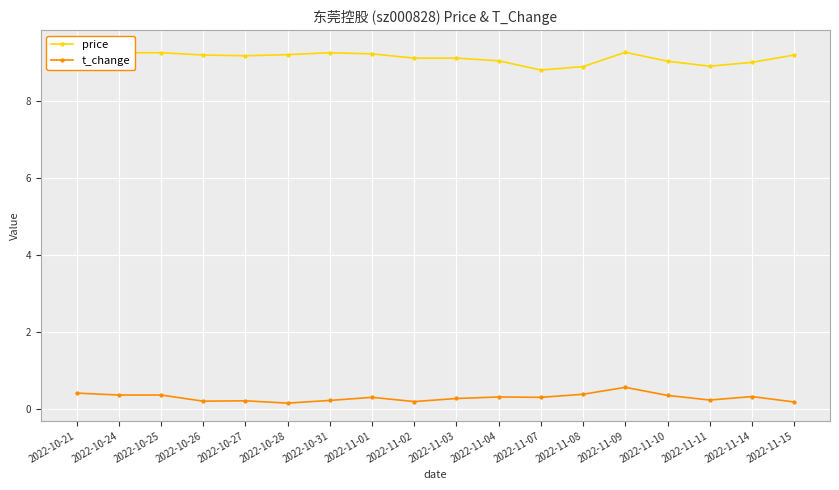

True or false: t_change and price cross at least once.

False